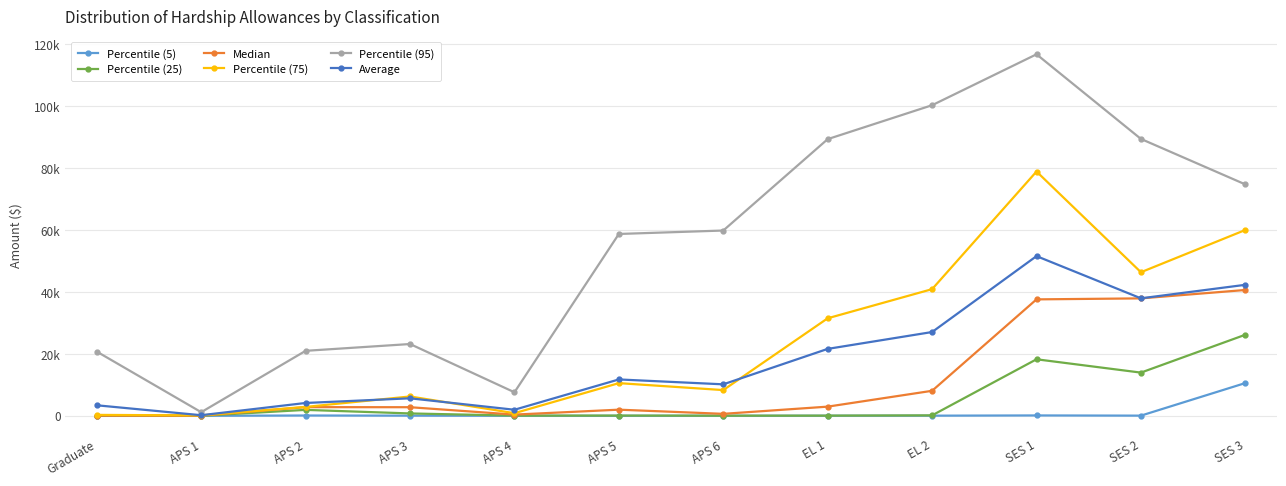

Reading left to right, transcribe all the data shown in this chart.

Percentile (5): Graduate=19.9	APS 1=8.7	APS 2=106.8	APS 3=54.7	APS 4=15.3	APS 5=15.3	APS 6=17.2	EL 1=35.9	EL 2=51.0	SES 1=128.0	SES 2=64.0	SES 3=10589.5
Percentile (25): Graduate=51.0	APS 1=27.6	APS 2=1924.0	APS 3=772.3	APS 4=66.8	APS 5=84.2	APS 6=51.0	EL 1=64.0	EL 2=151.0	SES 1=18266.0	SES 2=13961.2	SES 3=26196.0
Median: Graduate=74.3	APS 1=57.5	APS 2=2805.7	APS 3=2784.9	APS 4=395.9	APS 5=1988.5	APS 6=643.0	EL 1=2967.4	EL 2=8086.0	SES 1=37618.3	SES 2=37940.0	SES 3=40655.0
Percentile (75): Graduate=306.0	APS 1=141.5	APS 2=2882.1	APS 3=6252.0	APS 4=853.6	APS 5=10562.0	APS 6=8317.0	EL 1=31512.2	EL 2=40922.0	SES 1=78921.0	SES 2=46388.5	SES 3=60034.0
Percentile (95): Graduate=20747.0	APS 1=1177.5	APS 2=20998.9	APS 3=23195.4	APS 4=7608.0	APS 5=58749.3	APS 6=59857.1	EL 1=89379.9	EL 2=100341.0	SES 1=116786.2	SES 2=89447.9	SES 3=74756.2
Average: Graduate=3406.3	APS 1=198.4	APS 2=4154.3	APS 3=5660.3	APS 4=1963.2	APS 5=11755.4	APS 6=10175.6	EL 1=21626.0	EL 2=27070.8	SES 1=51591.5	SES 2=37957.7	SES 3=42324.4